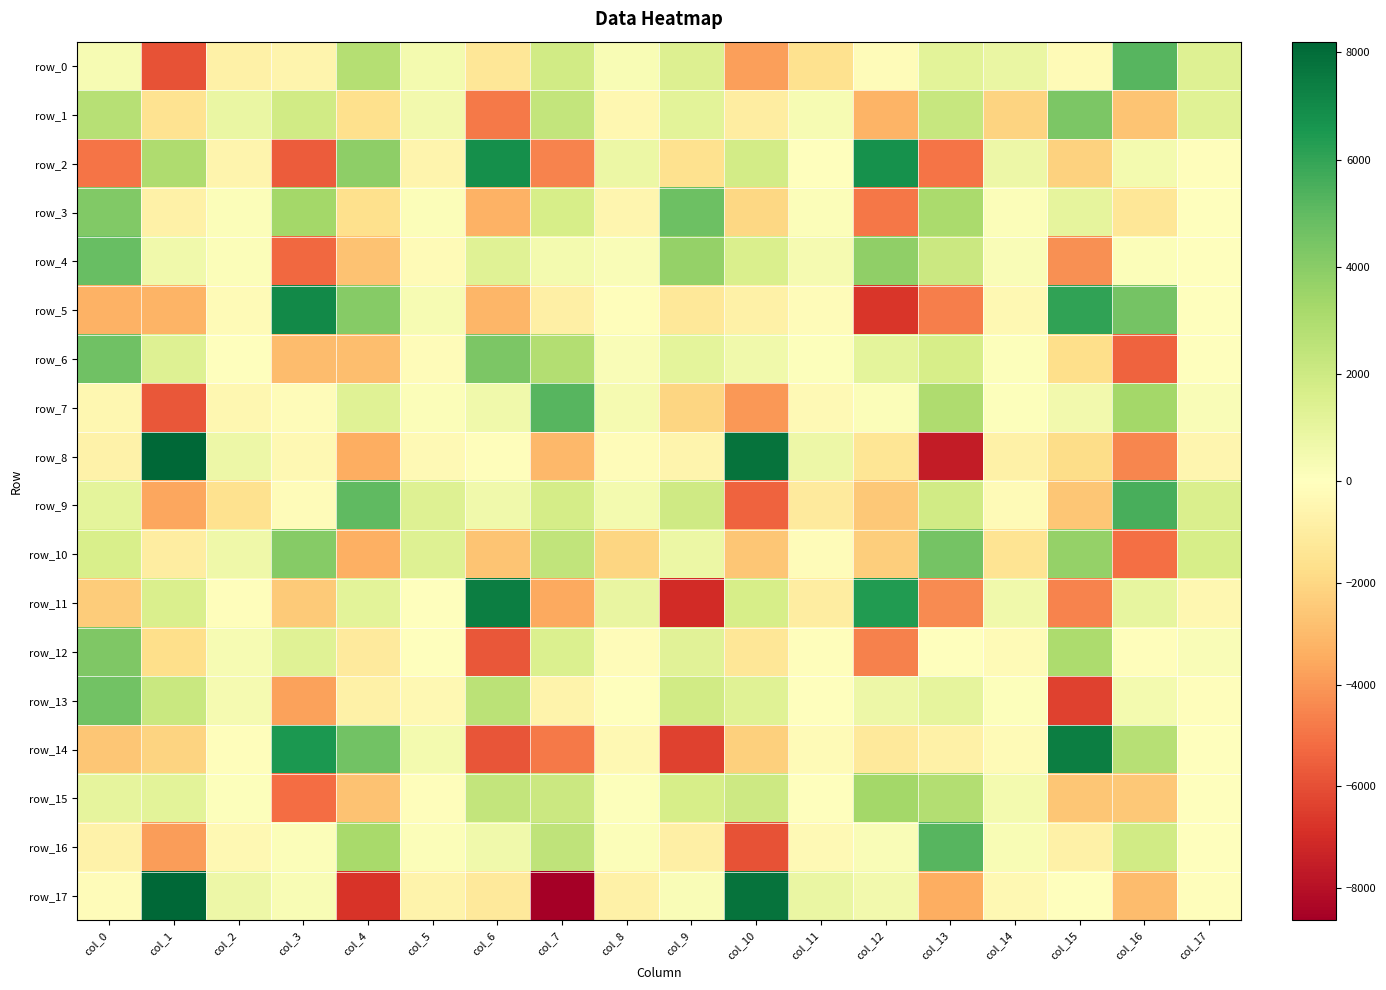

Which series changed the most between col_0 and col_14?

row_2